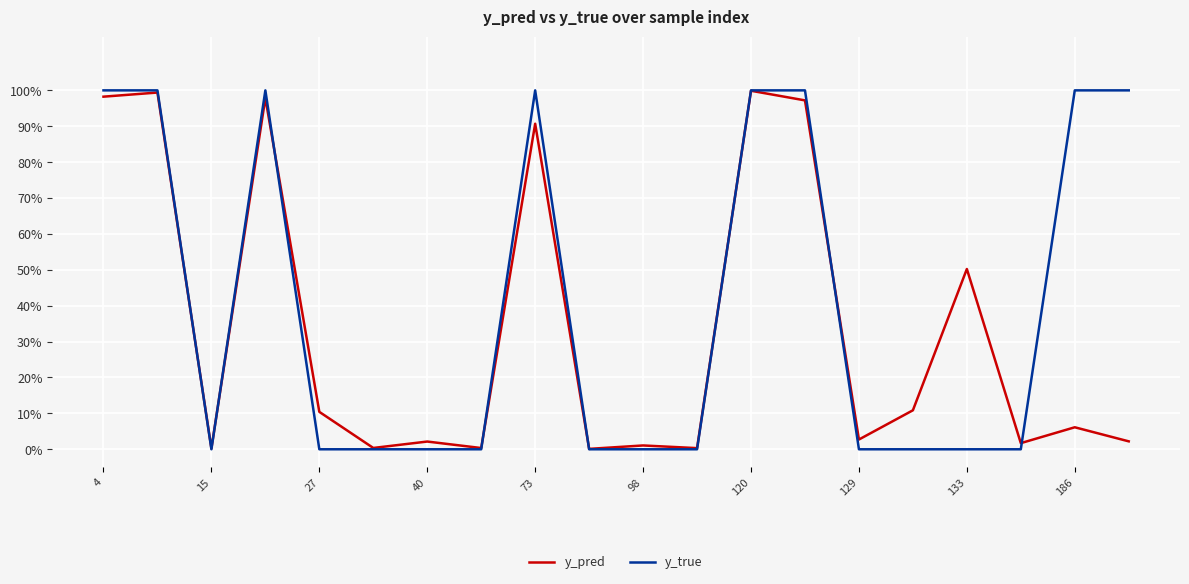

What are all the series names shown in the legend?

y_pred, y_true